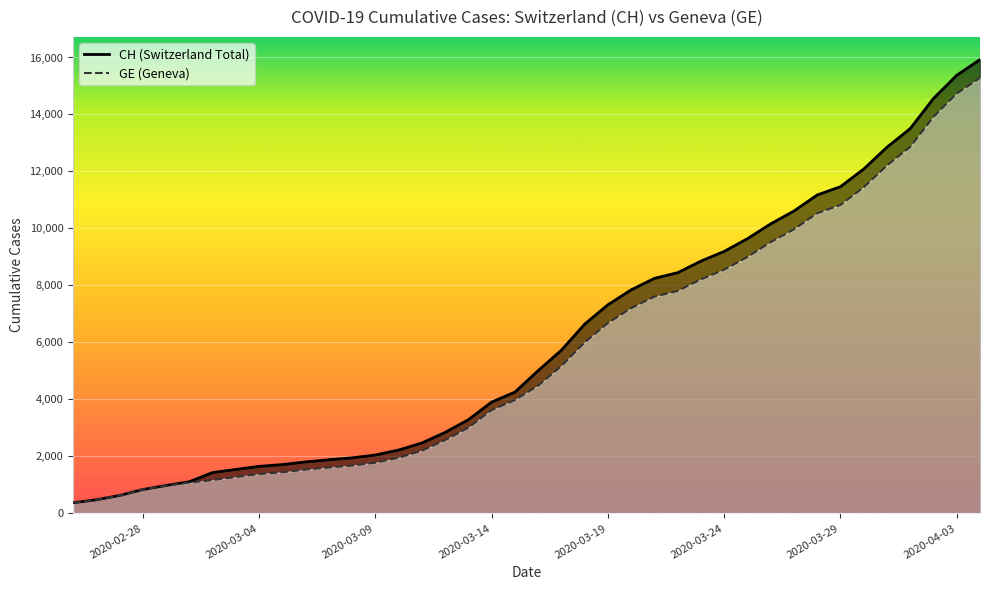

What is the label of the 30th point from the left?

2020-03-25